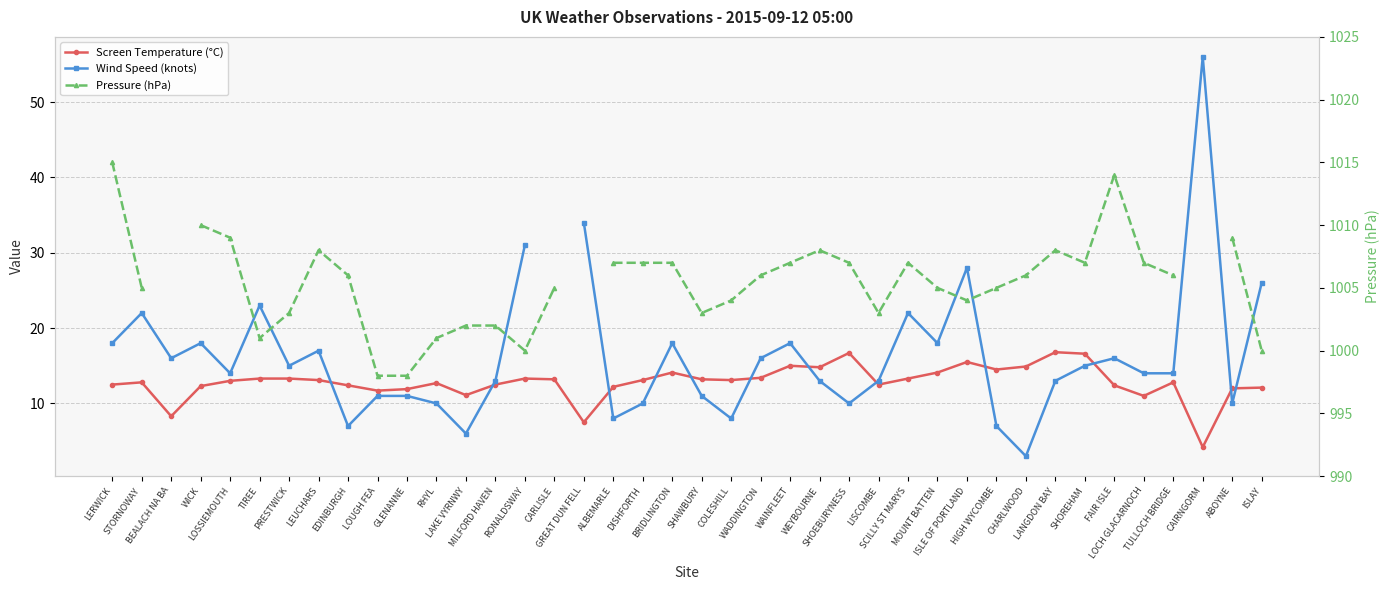

What is the spread (max minus min) of values at RONALDSWAY?

986.7